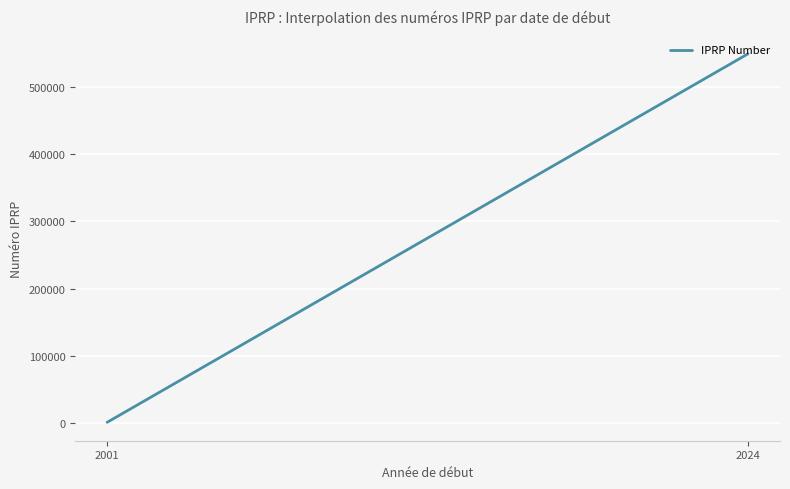

How many lines are shown in the chart?

1